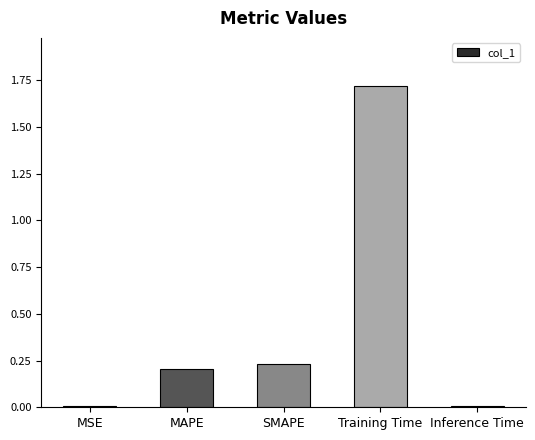

What is the sum of all values?

2.2